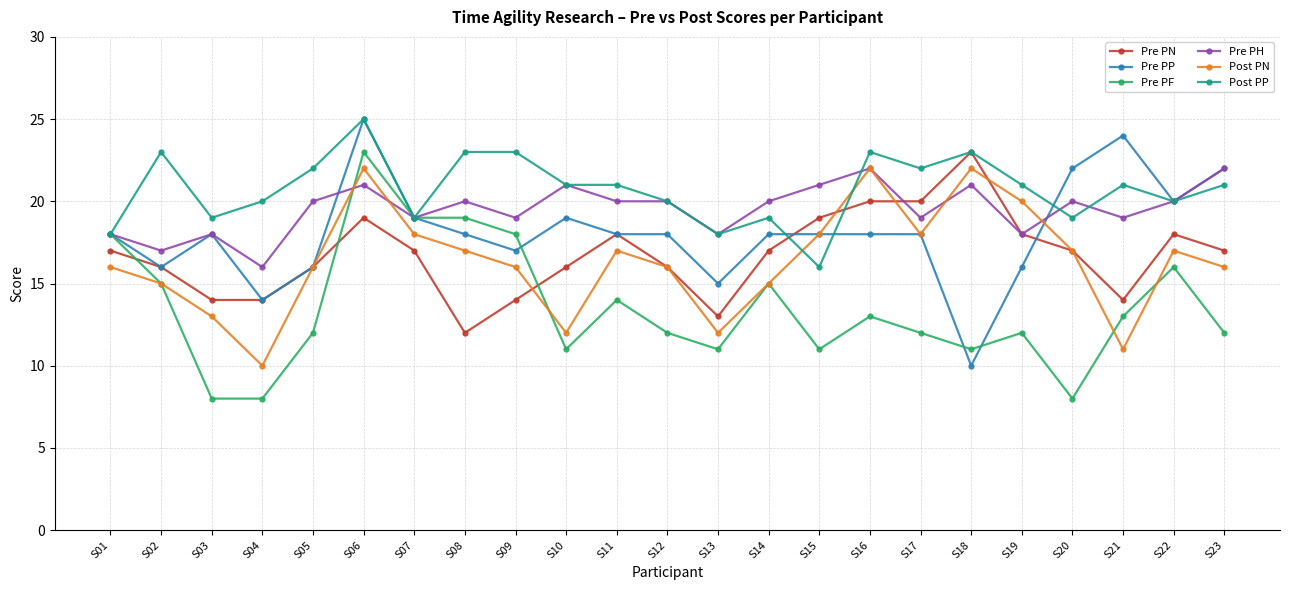

How many lines are shown in the chart?

6